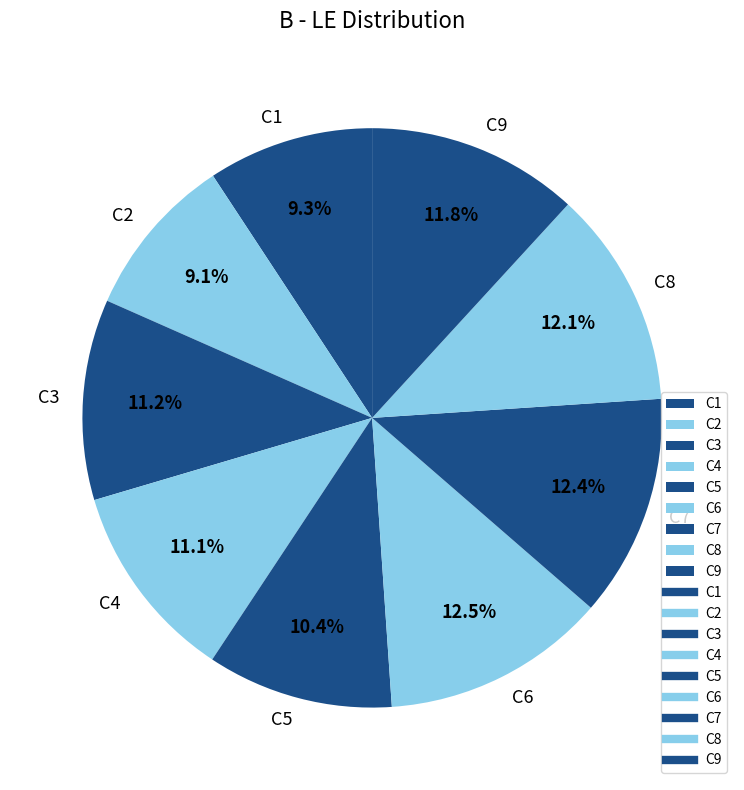

To the nearest percent, what is the difference between the C6 and C5 slice percentages?

2%